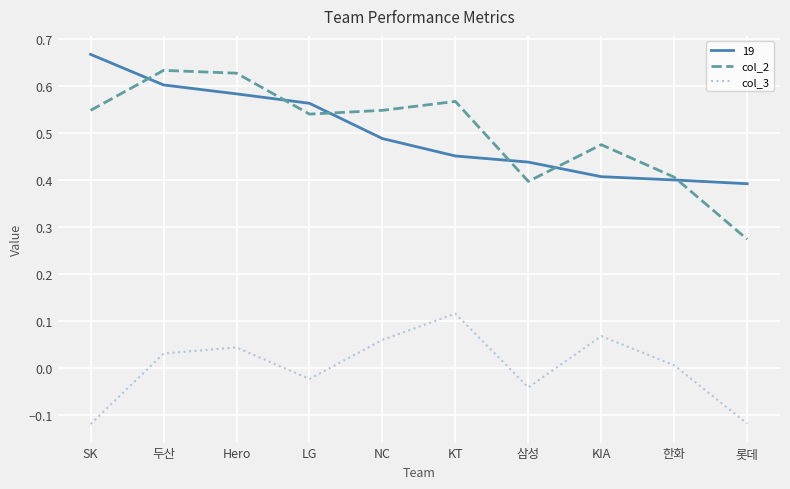

True or false: col_2 and col_3 cross at least once.

False